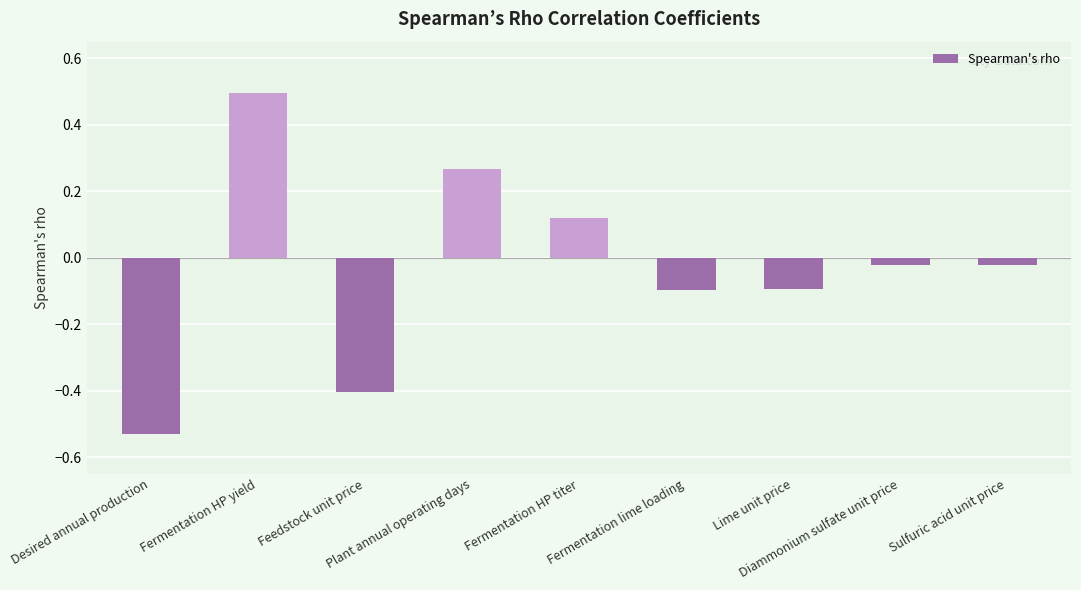

What is the label of the 5th bar from the right?

Fermentation HP titer